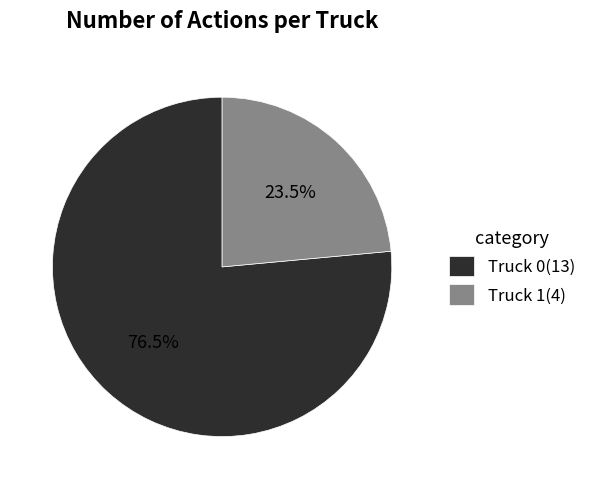

Combined, do Truck 0 and Truck 1 account for over 50%?

Yes